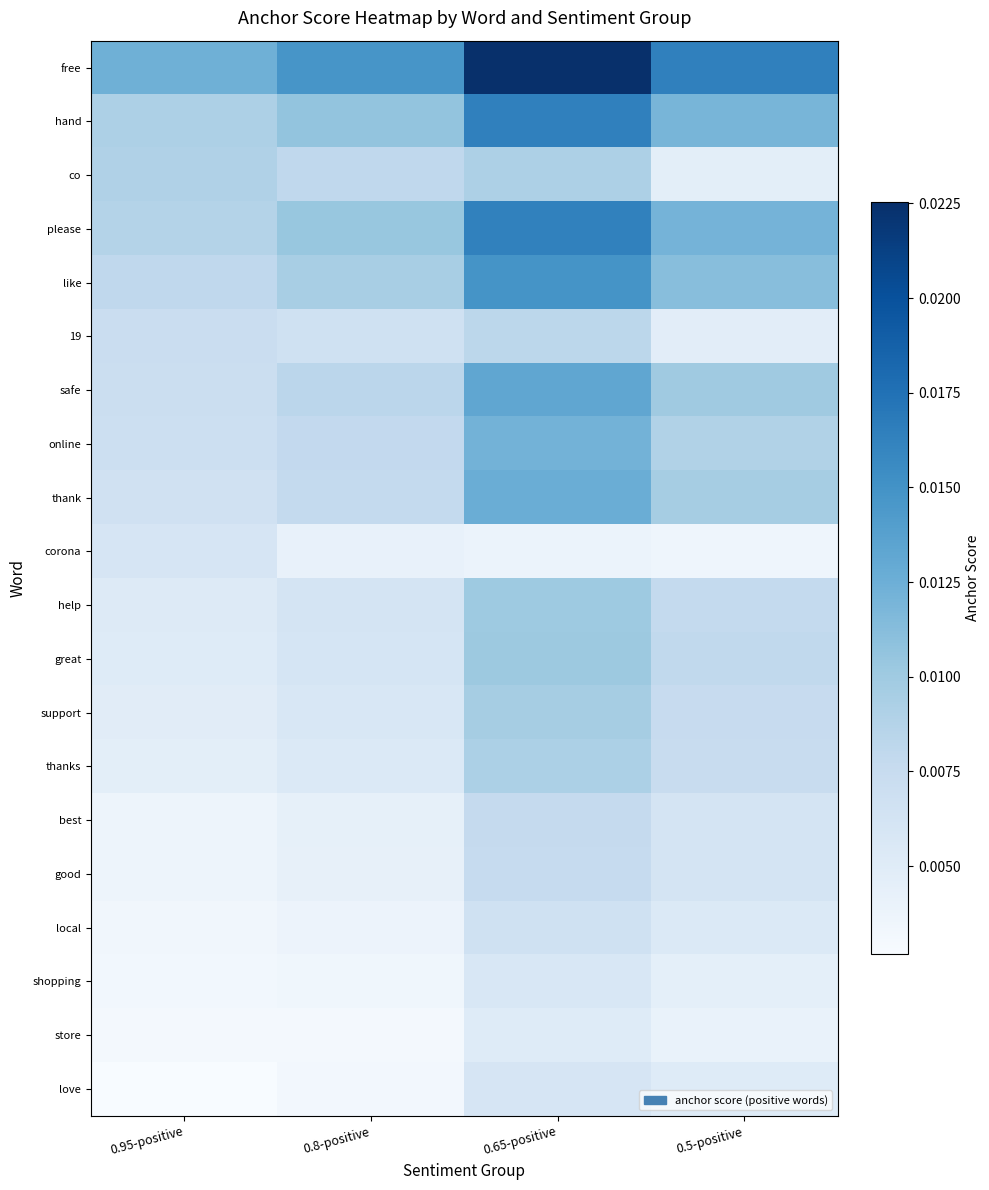

Count the number of data series in this chart.

20